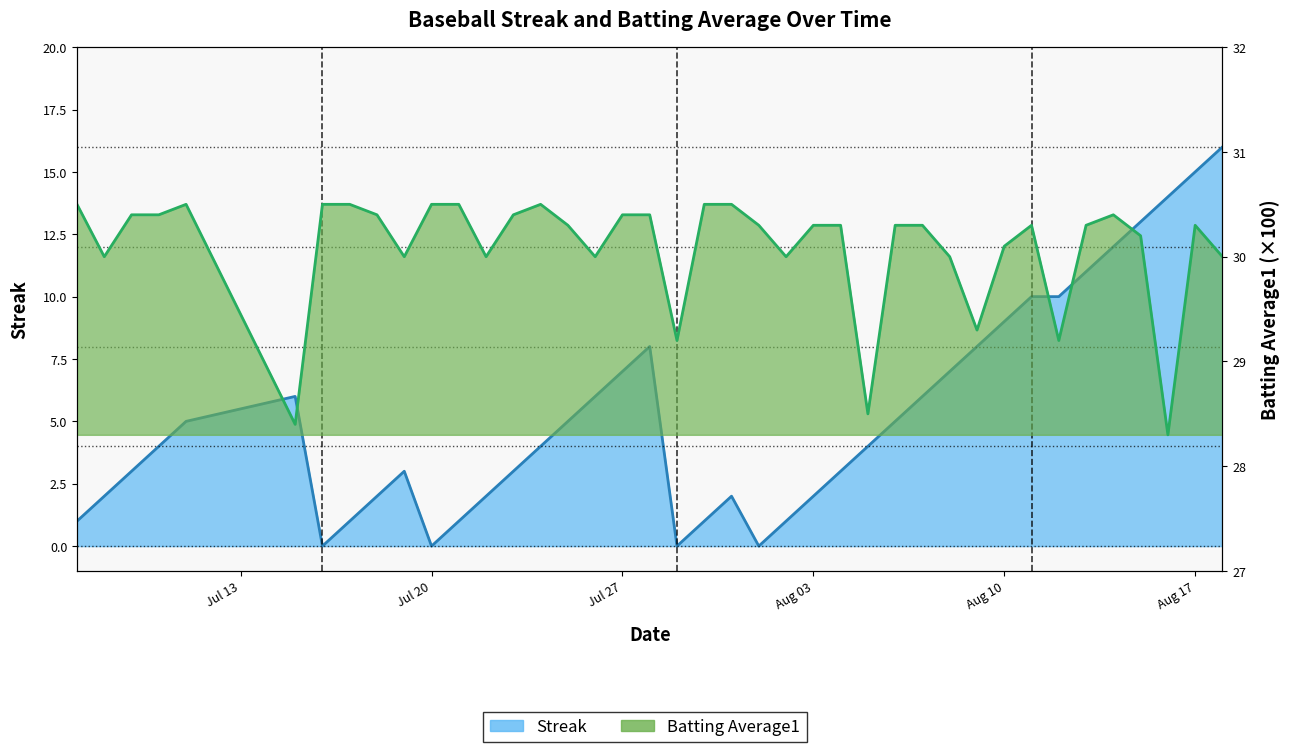

True or false: Batting Average1 and Streak cross at least once.

False